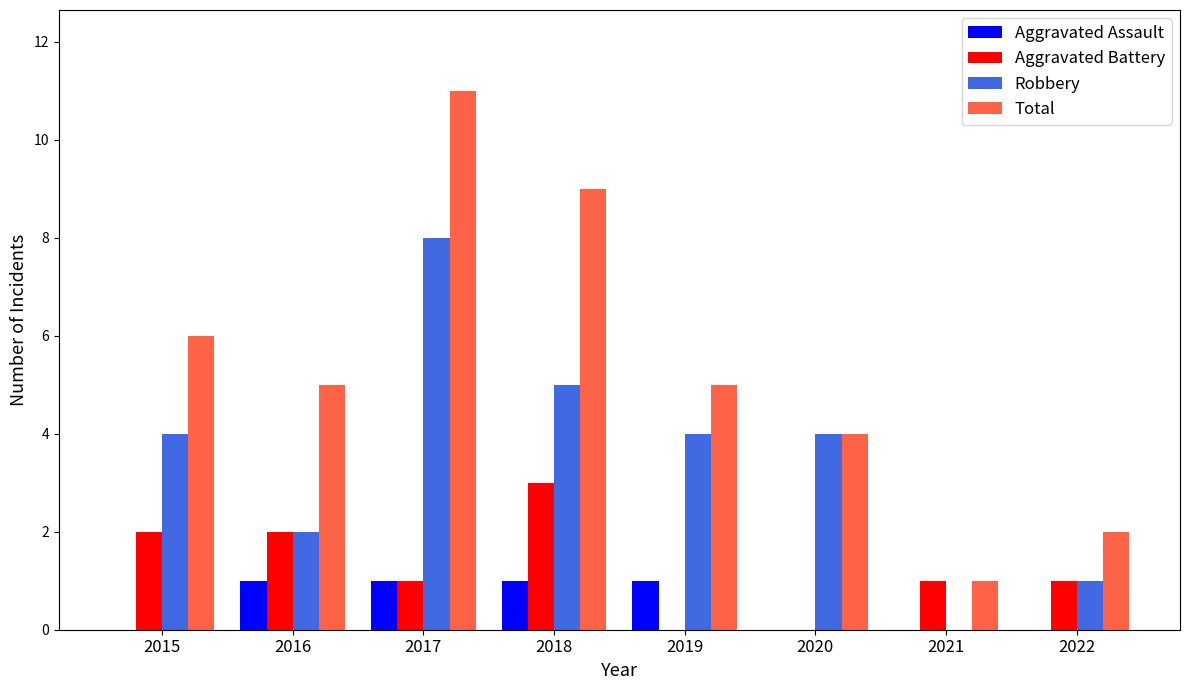

True or false: Aggravated Battery has a value of 5 at 2018.

False